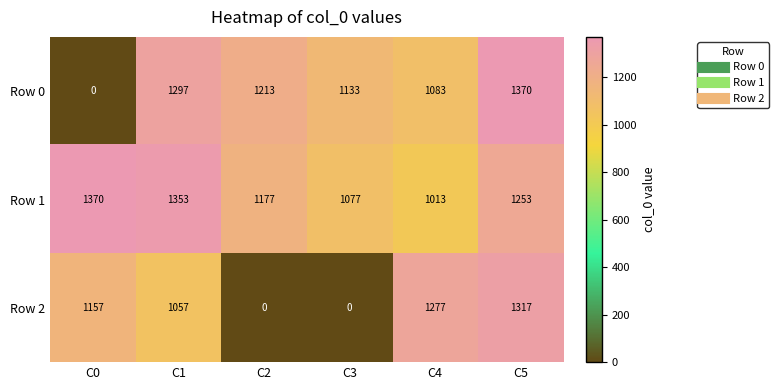

Which series has the largest total across all categories?

Row 1